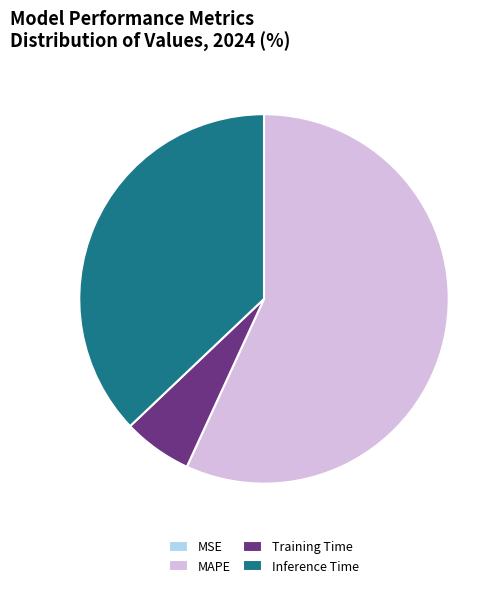

Which has a higher value, Training Time or Inference Time?

Inference Time